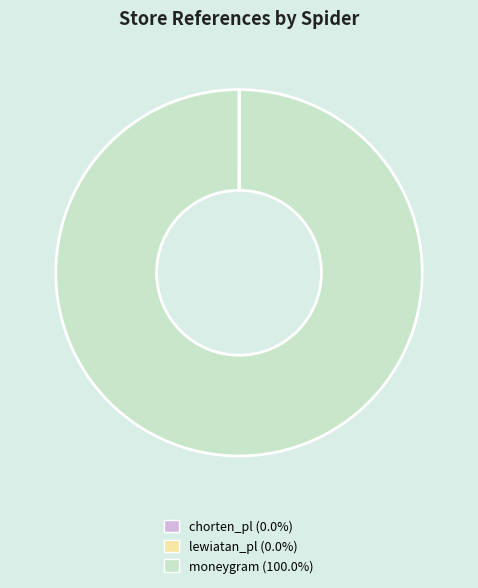

Which slice is the largest?

moneygram